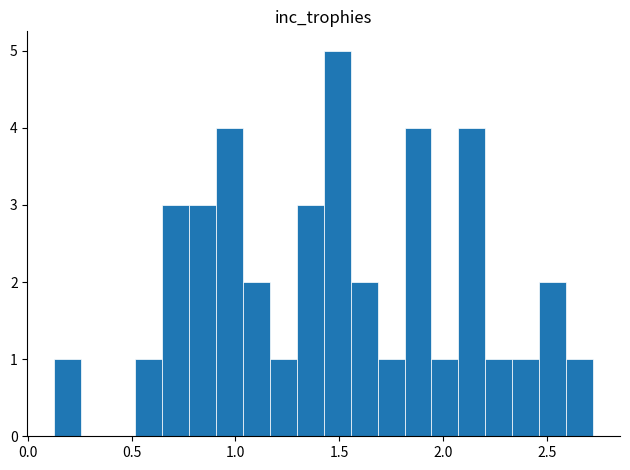

Read against the x-axis, roughly where is the centre of the tallest bar?

1.50